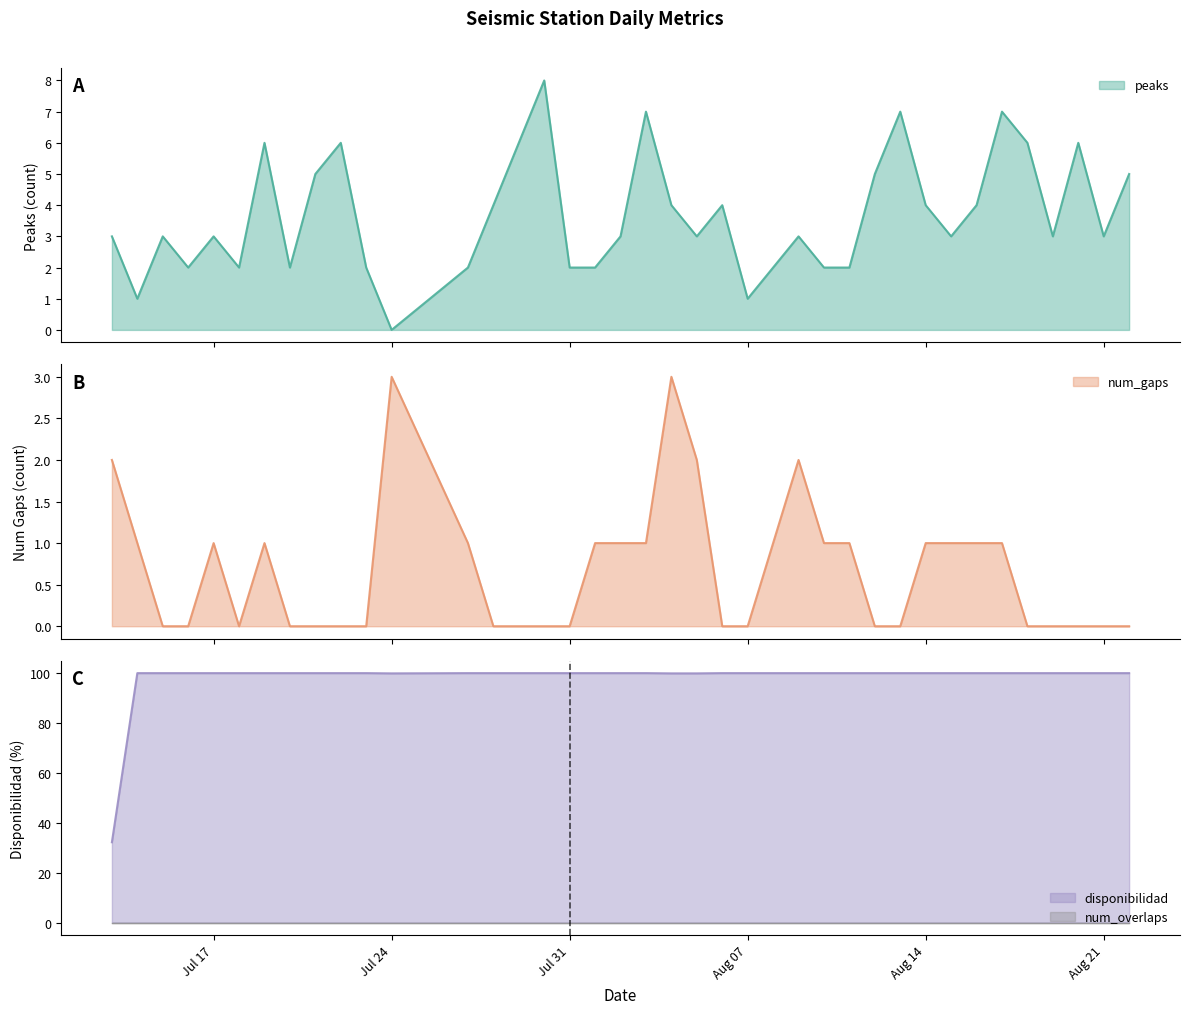

True or false: peaks and disponibilidad intersect in this chart.

False